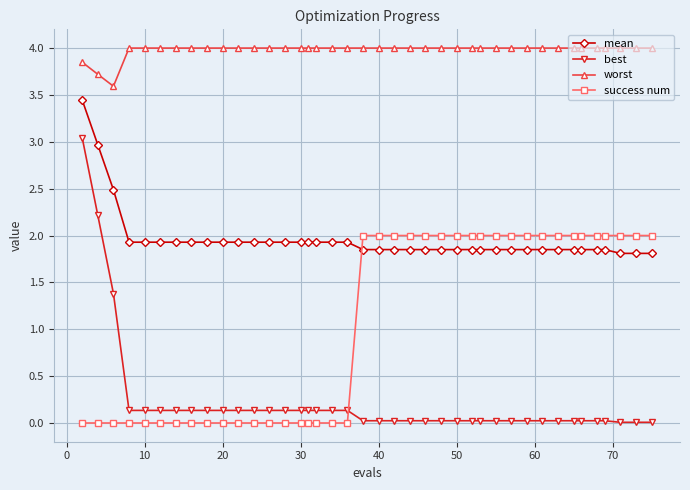

At how many categories does at least one series exceed 1?

40